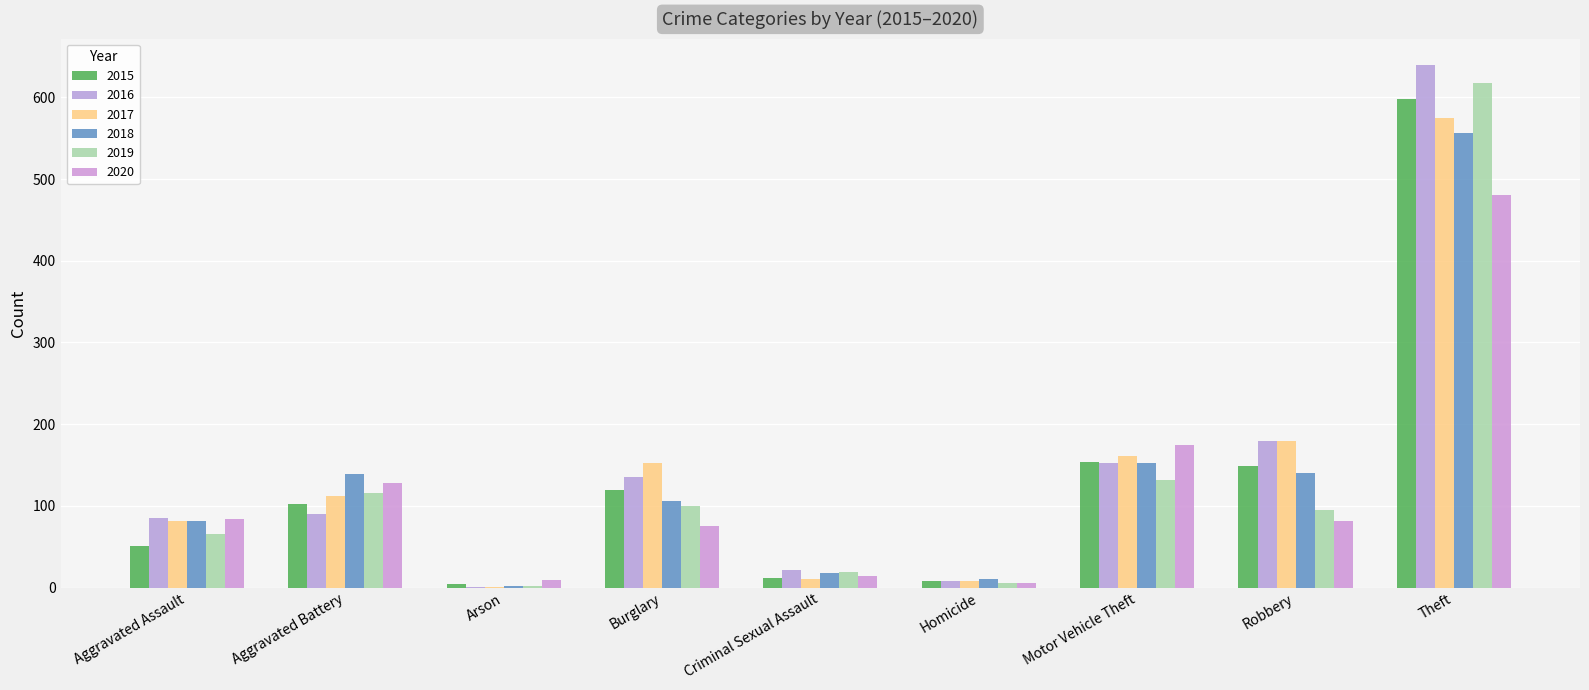

What position from the left is Burglary?

4